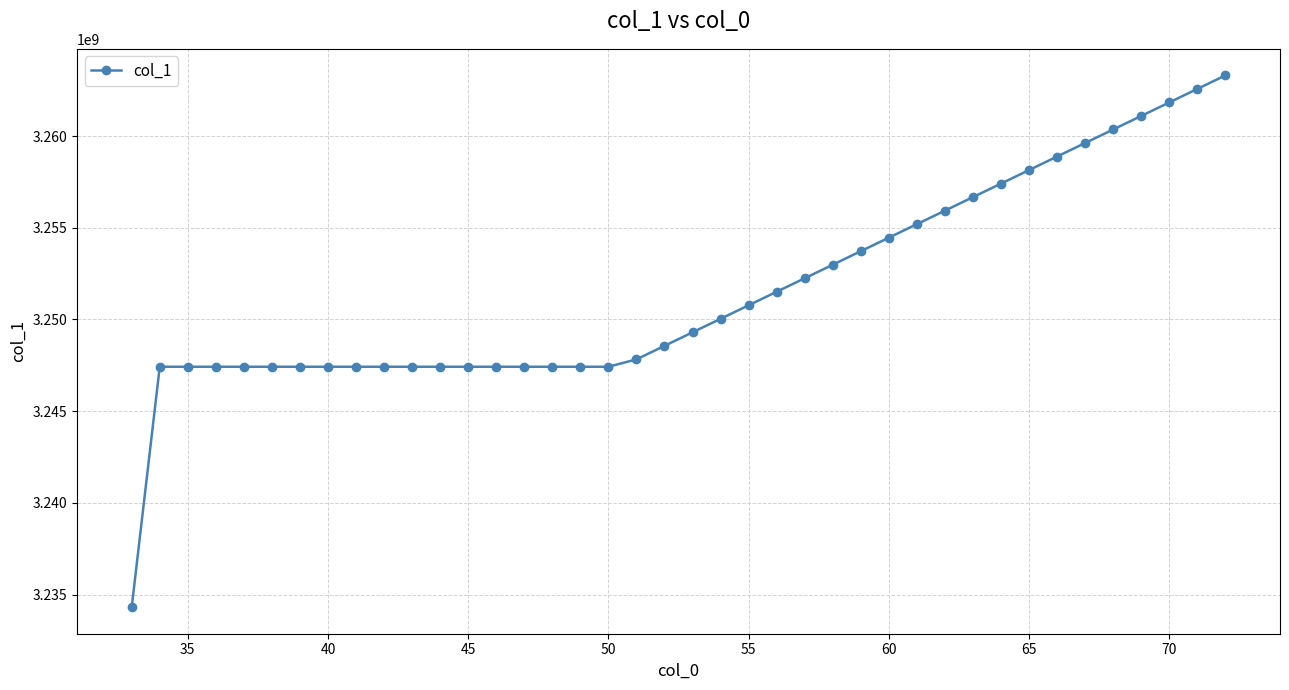

Reading right to left, extract all data points from this chart.

3263310336	3262573056	3261835776	3261098496	3260361216	3259623936	3258886656	3258147328	3257410048	3256672768	3255935488	3255198208	3254460928	3253723648	3252986368	3252249088	3251511808	3250774528	3250037248	3249299968	3248562688	3247825408	3247421952	3247421952	3247421952	3247421952	3247421952	3247421952	3247421952	3247421952	3247421952	3247421952	3247421952	3247421952	3247421952	3247421952	3247421952	3247421952	3247421952	3234313216